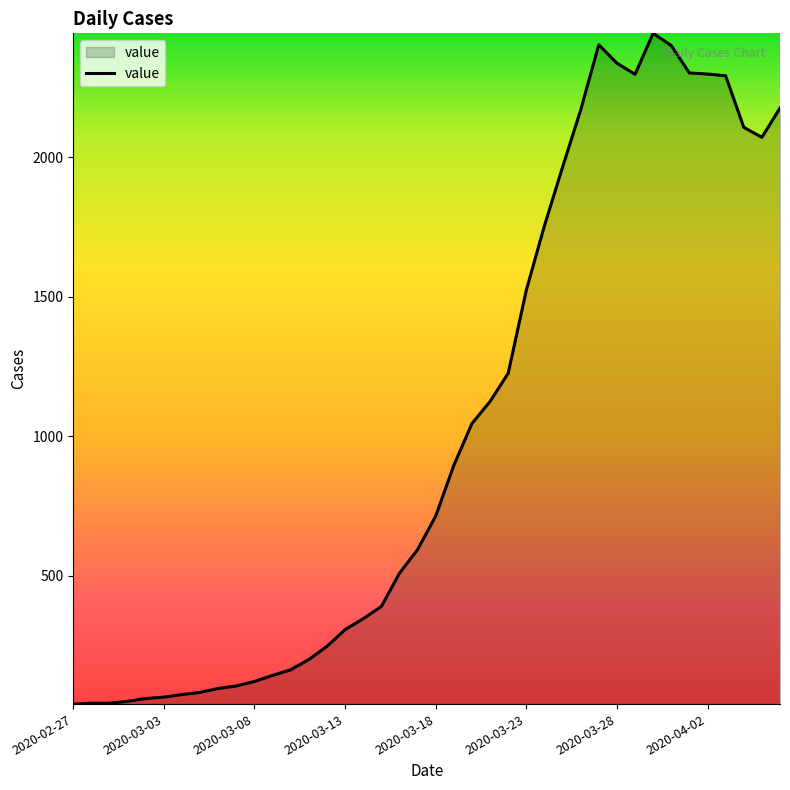

What is the sum of all values?

41237